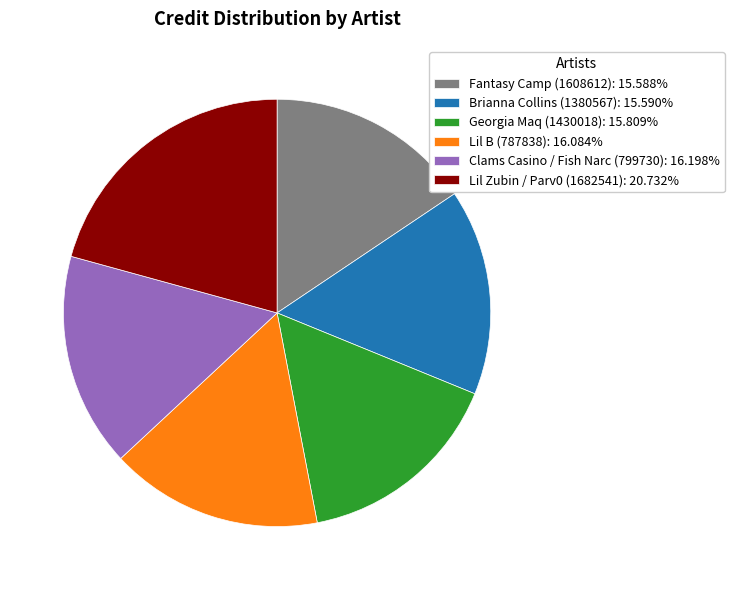

Combined, do Lil Zubin / Parv0 (1682541): 20.732% and Fantasy Camp (1608612): 15.588% account for over 50%?

No